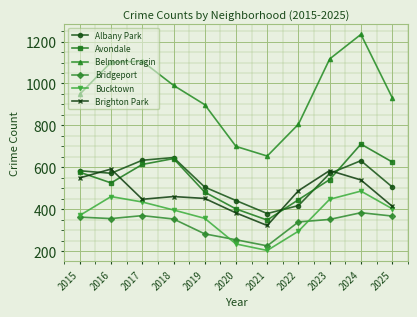

List the series in order of their peak value, lowest first.

Bridgeport, Bucktown, Brighton Park, Albany Park, Avondale, Belmont Cragin